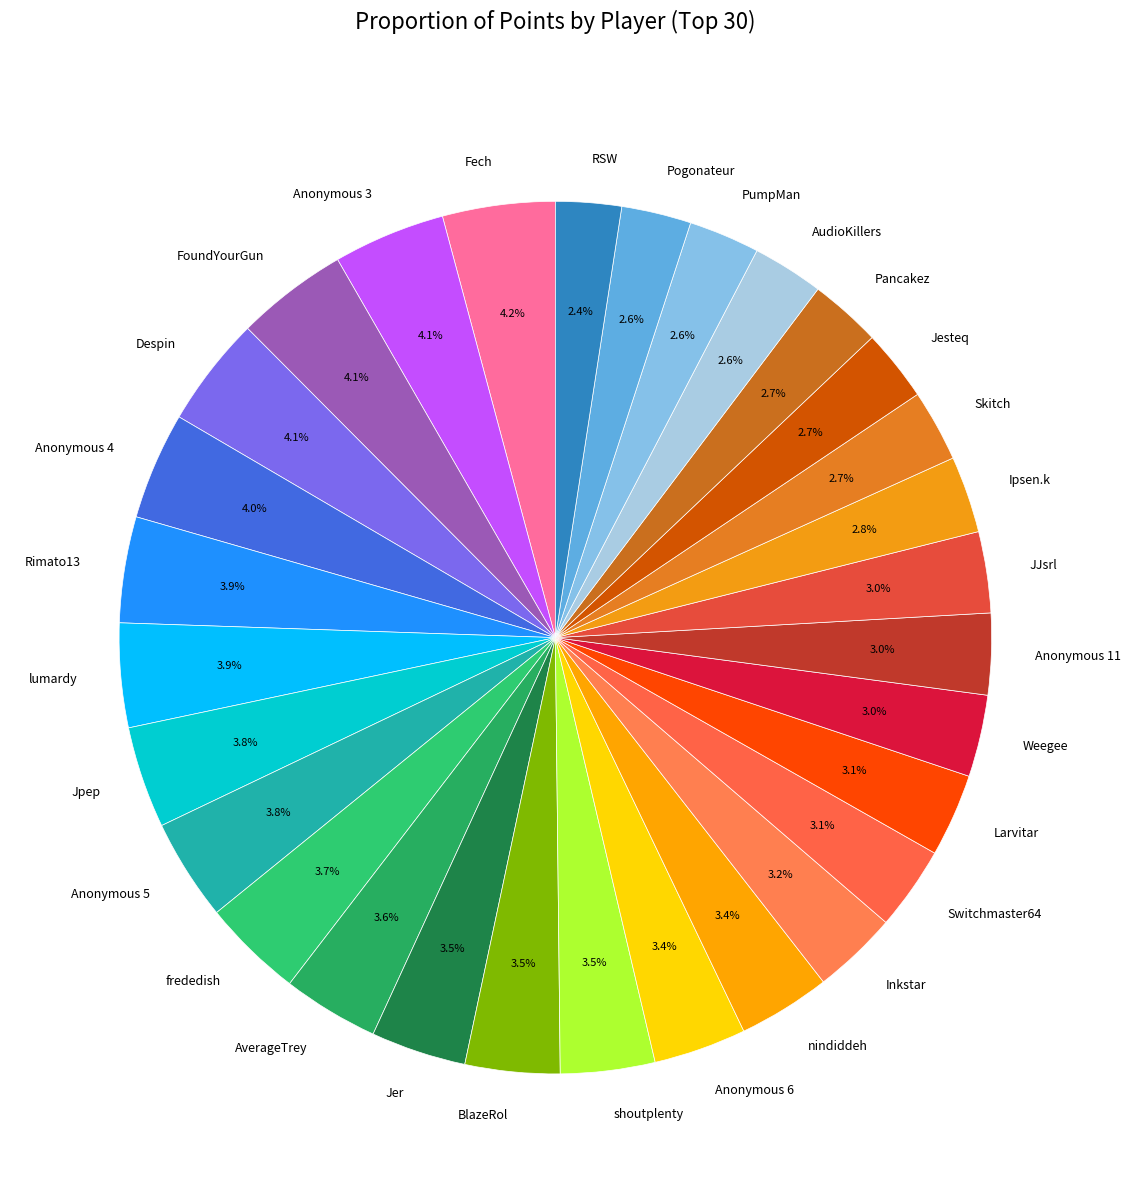

Does FoundYourGun account for over 50% of the chart?

No